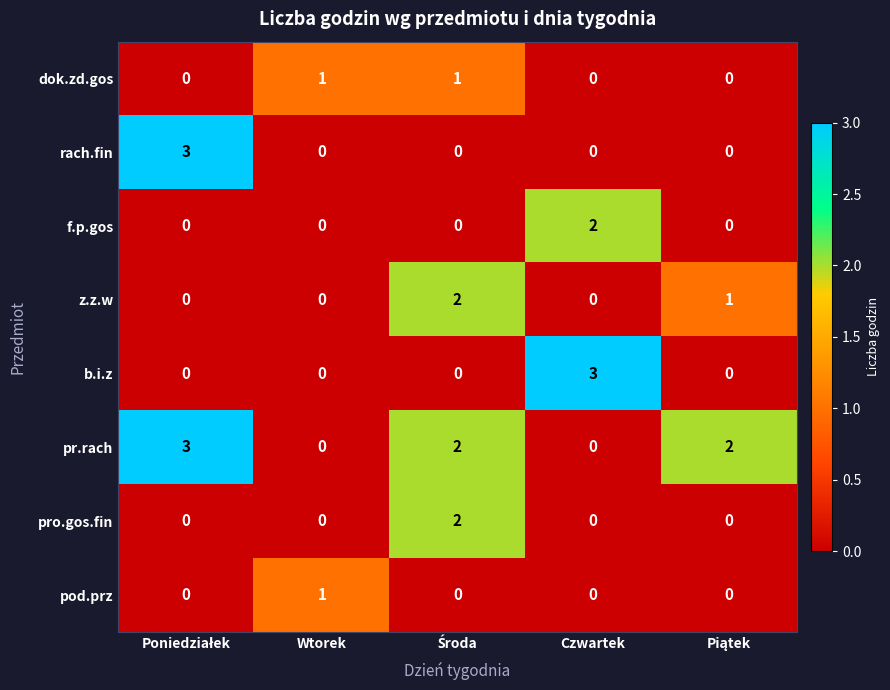

Count the number of categories in the chart.

5